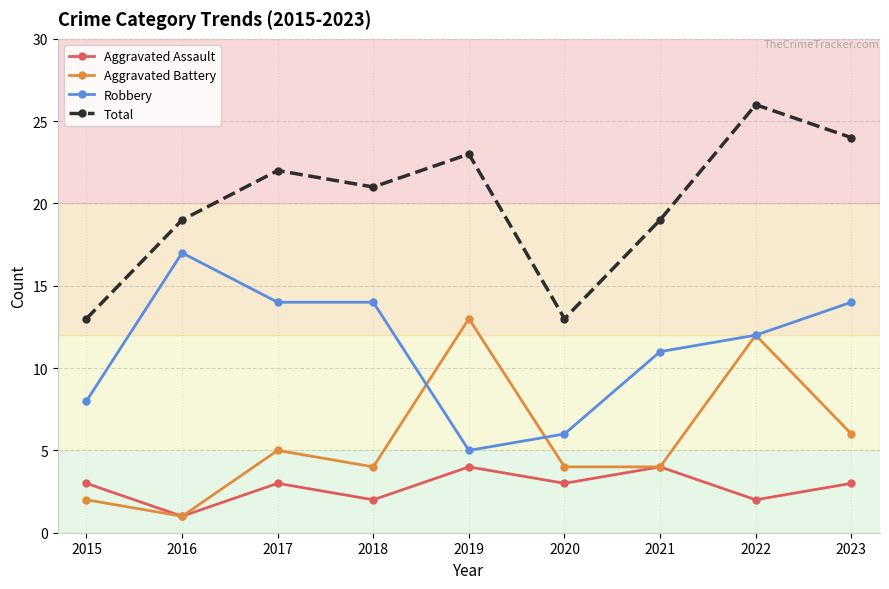

What is the greatest value displayed?

26